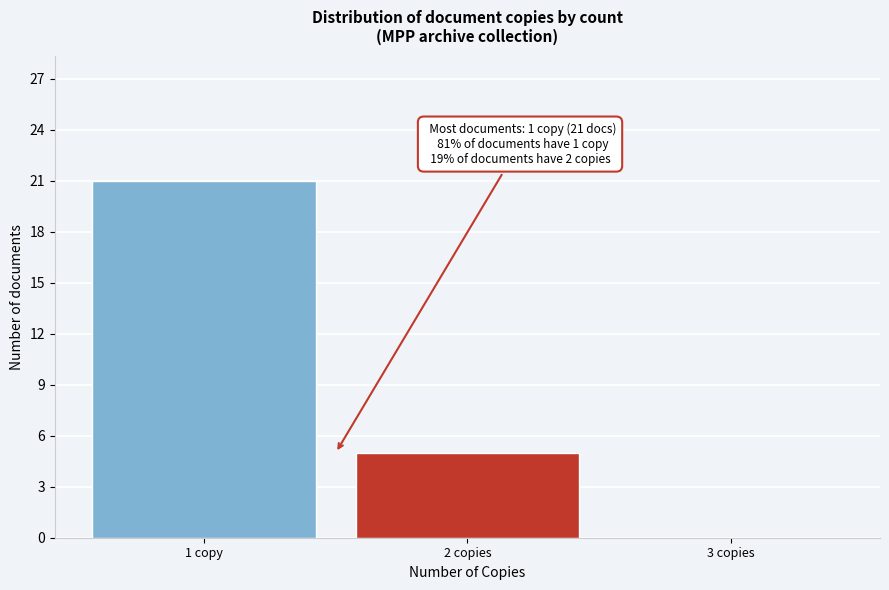

Reading left to right, extract all data points from this chart.

1 copy=21	2 copies=5	3 copies=0